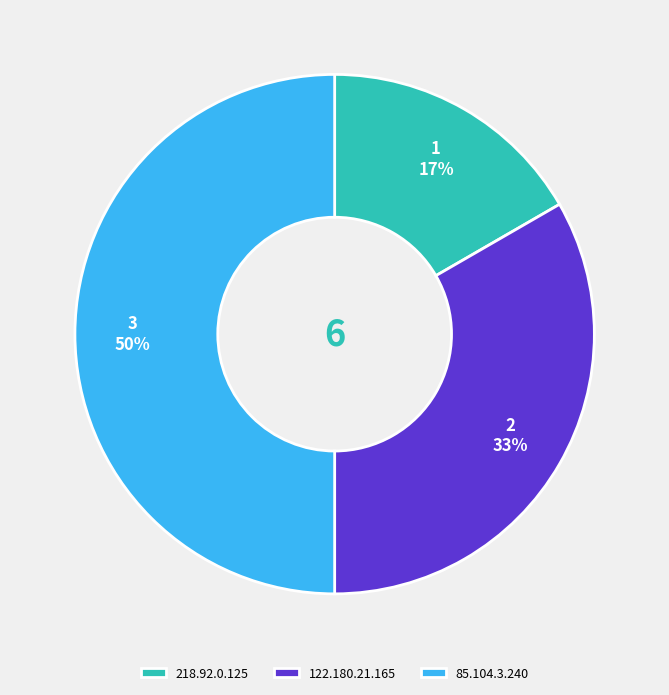

How many slices are in this pie chart?

3